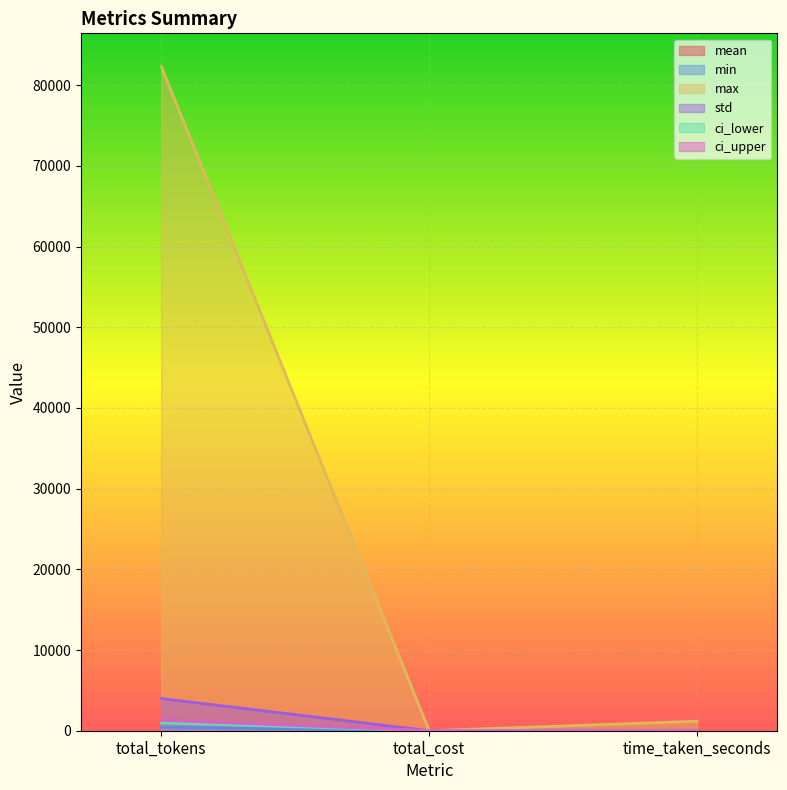

At how many categories does at least one series exceed 21102?

1